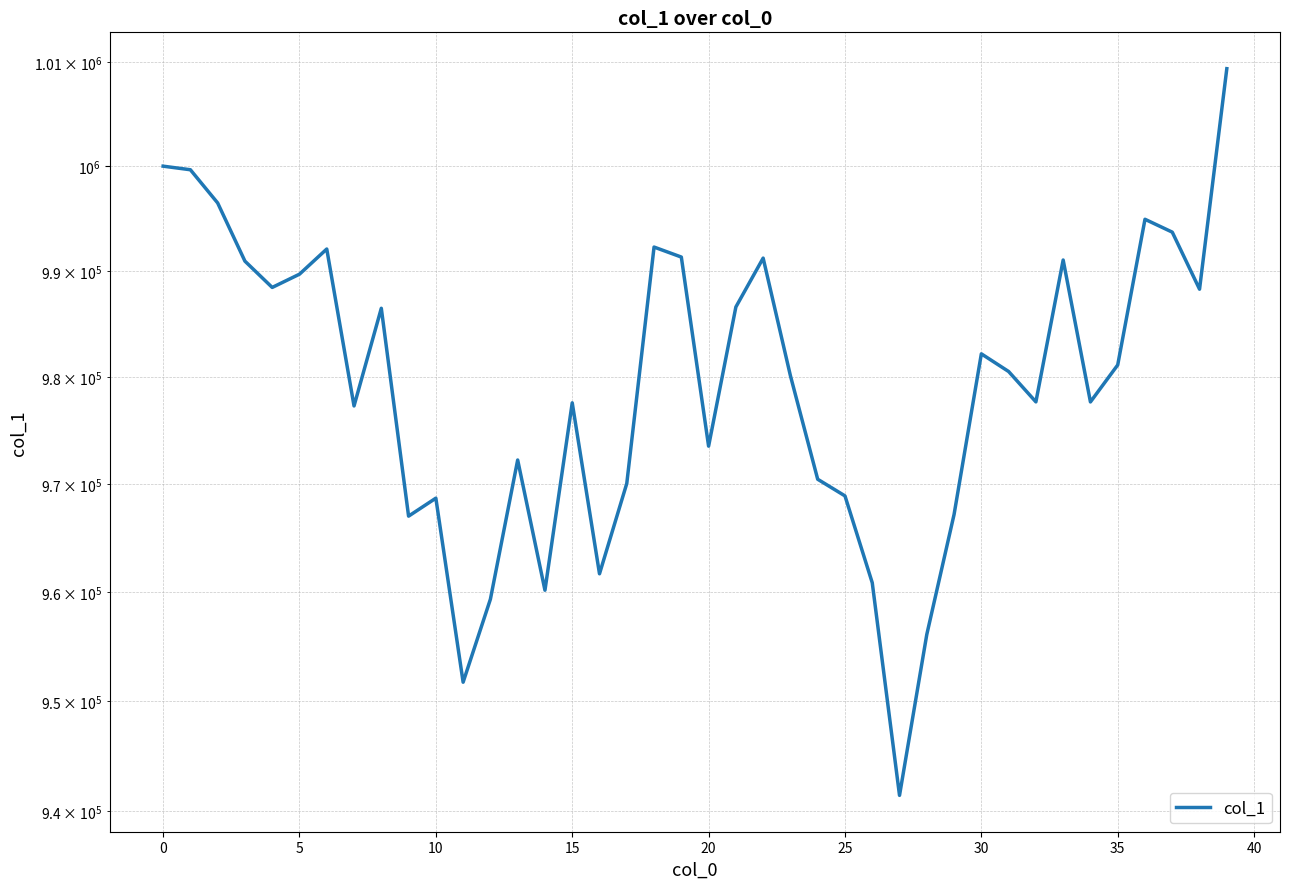

What is the minimum value shown in the chart?

941441.3